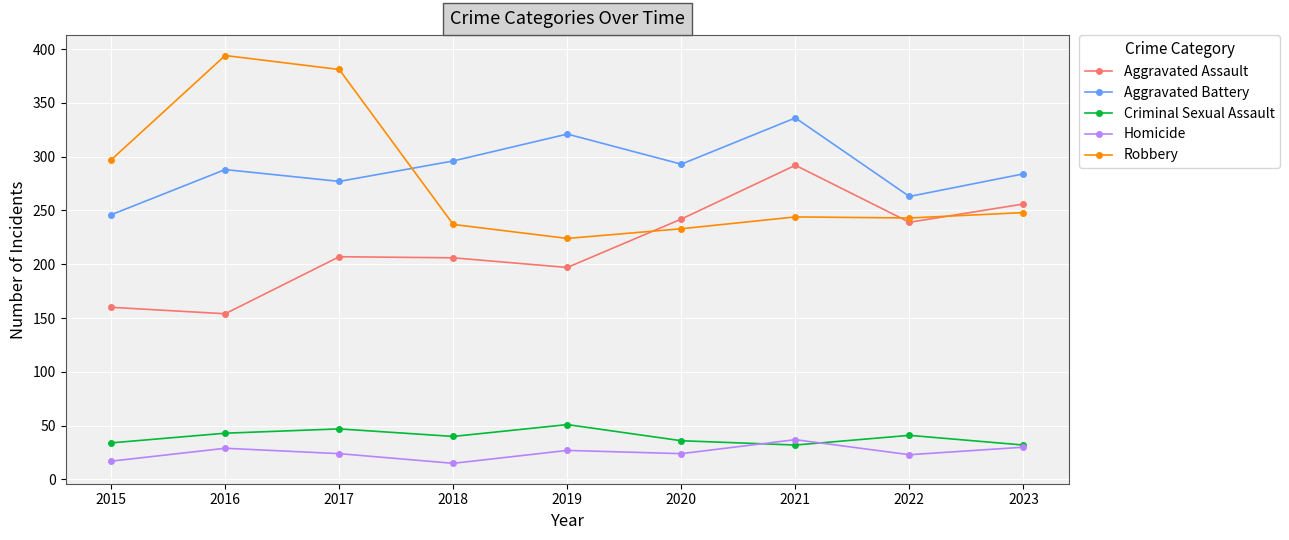

What is the total value across all series at 2022?

809